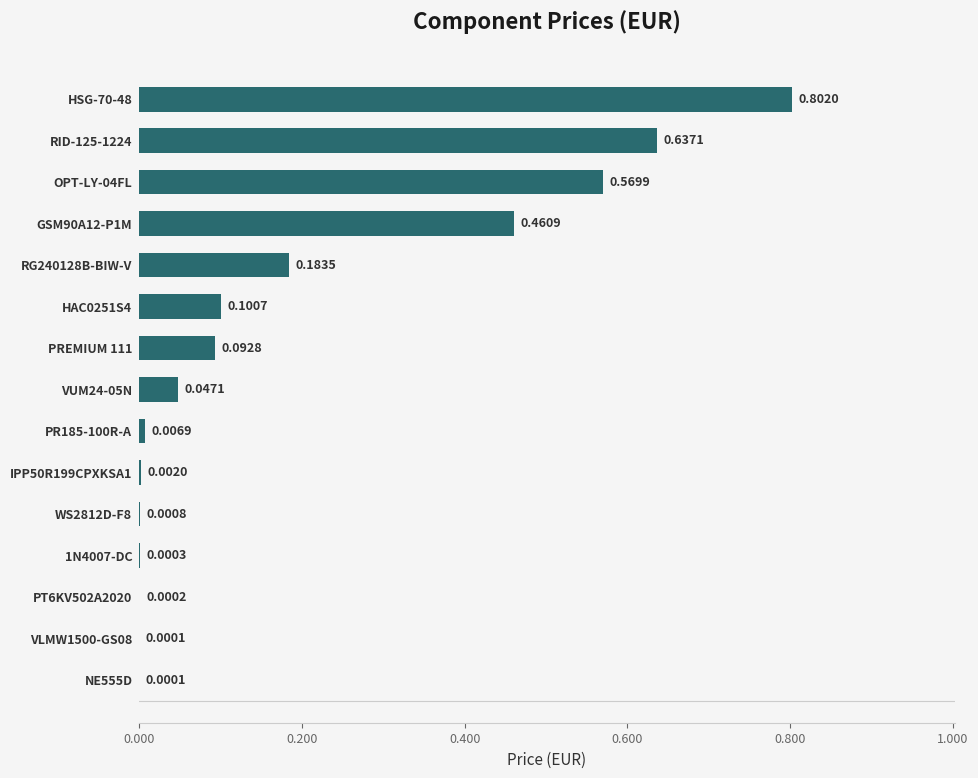

What is the change in value from RG240128B-BIW-V to RID-125-1224?

+0.5